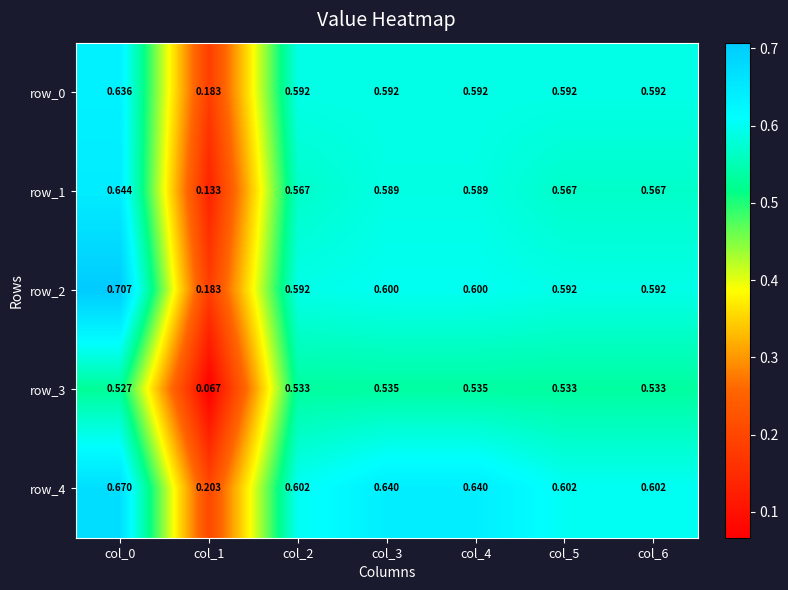

Is the value of row_0 at col_2 greater than the value of row_4 at col_3?

No